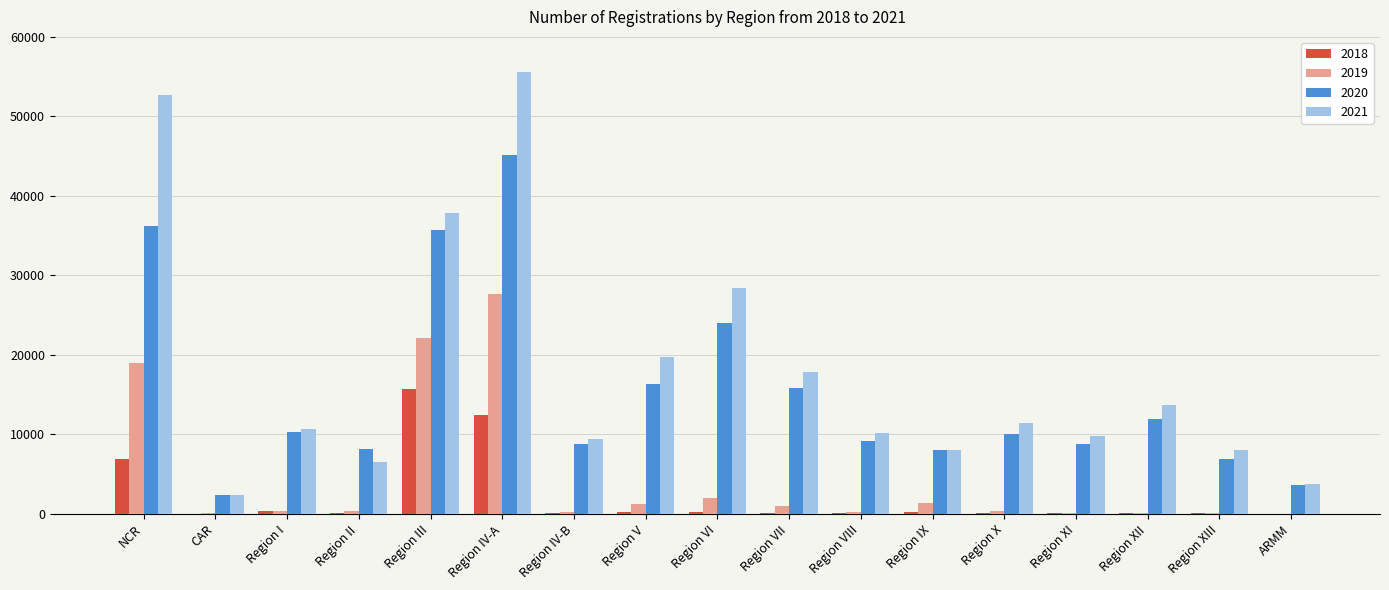

True or false: 2020 has a value of 1412 at Region XIII.

False